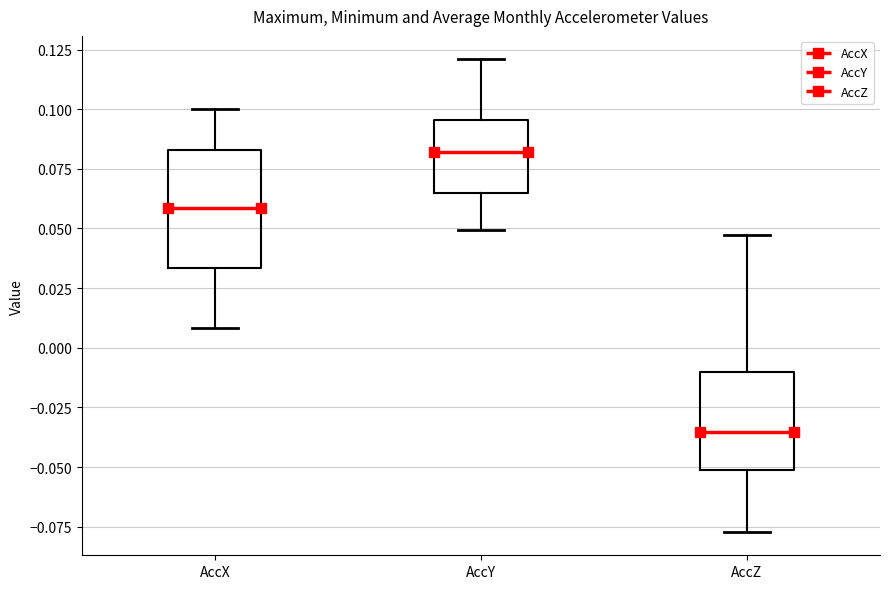

Which box has the lowest median line?

AccZ